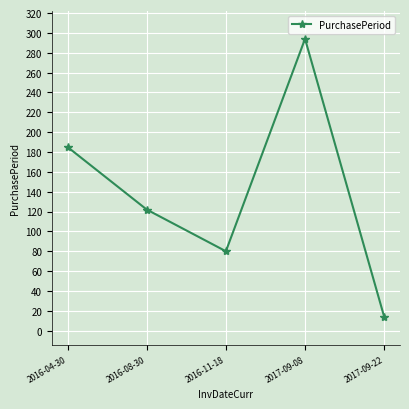

Count the values in the range 80 to 185.

3